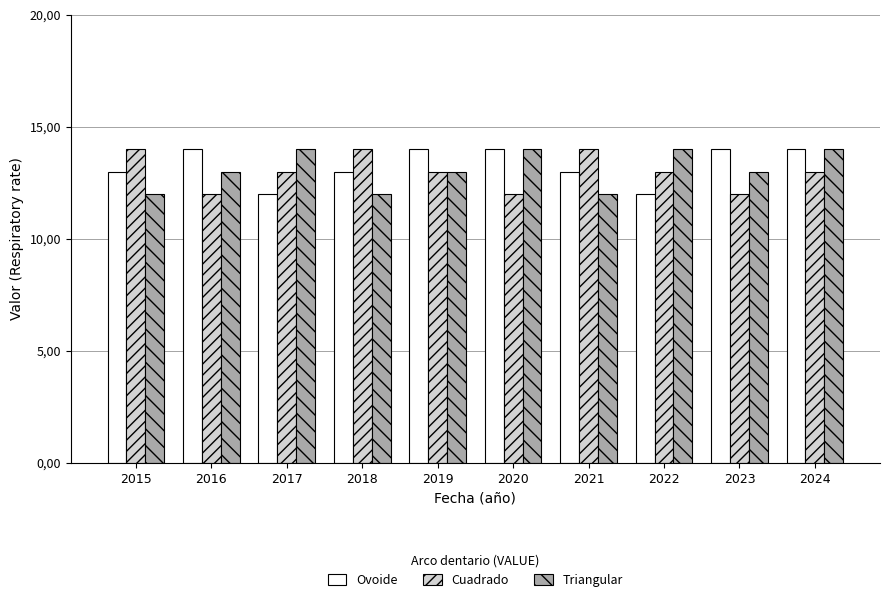

The Triangular series shows 13 at 2019. True or false?

True